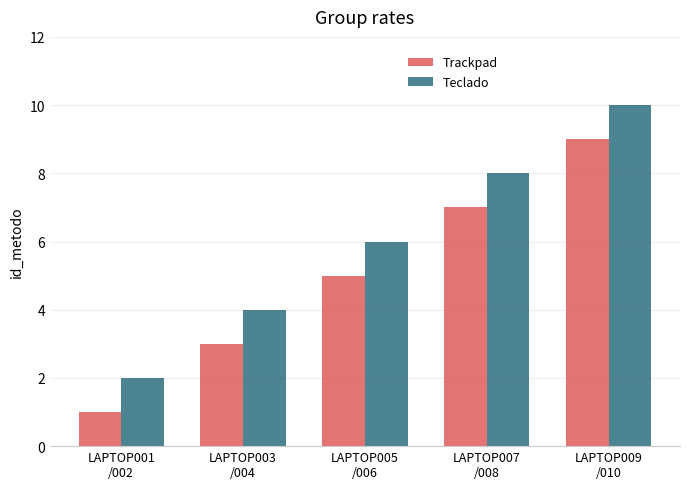

What is the difference between the highest and lowest values at LAPTOP009
/010?

1